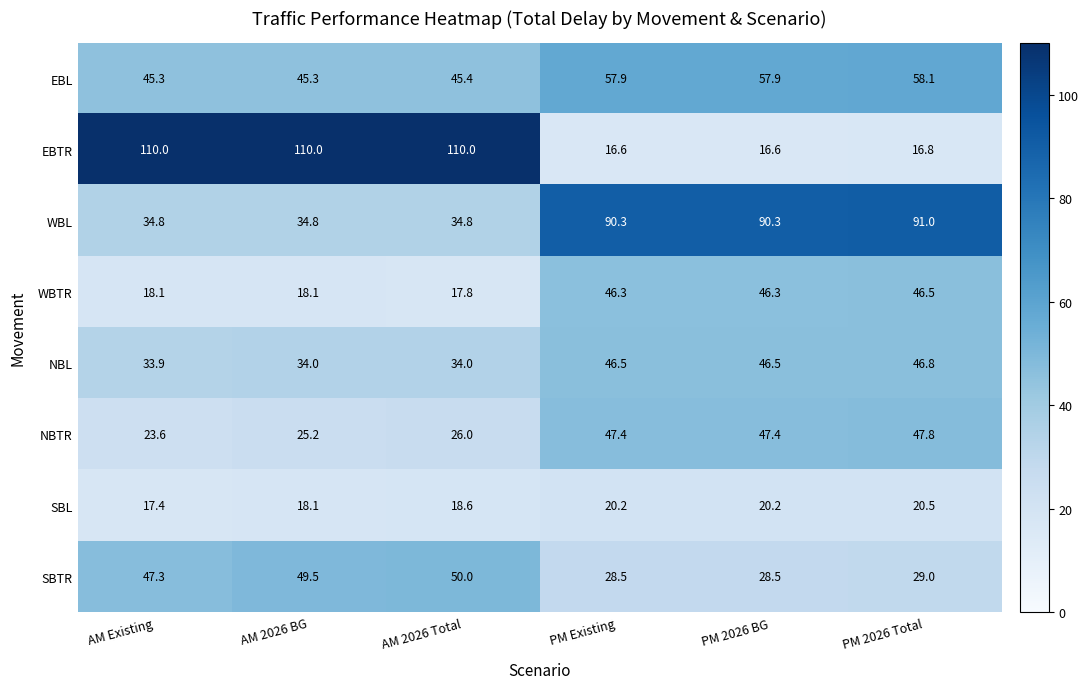

What is the approximate value of NBL at AM 2026 BG?

34.0